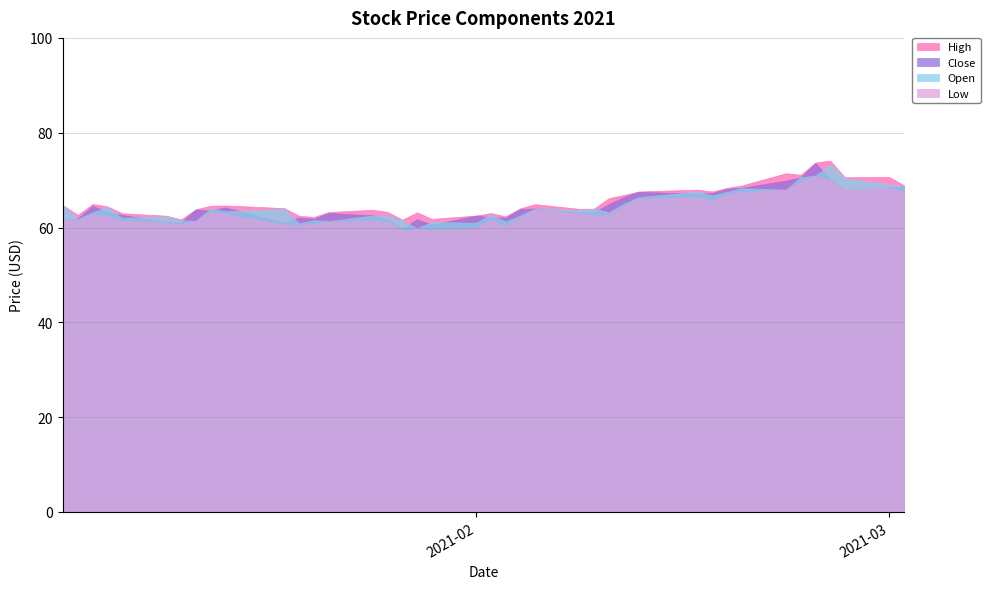

At which label does Low first exceed 62?

2021-01-06